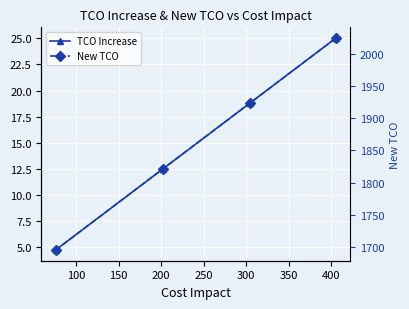

What is the difference between the maximum and minimum values in the New TCO series?

329.4